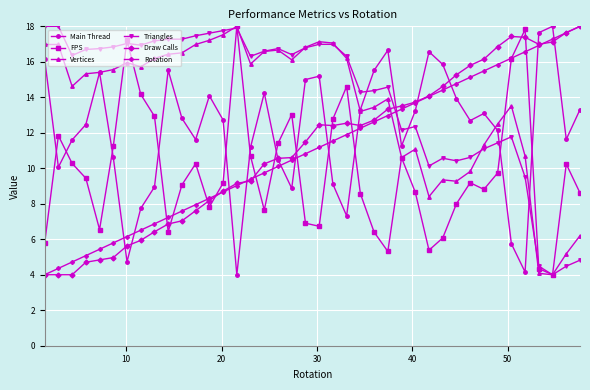

True or false: FPS has more than 2 points higher than both neighbors.

True